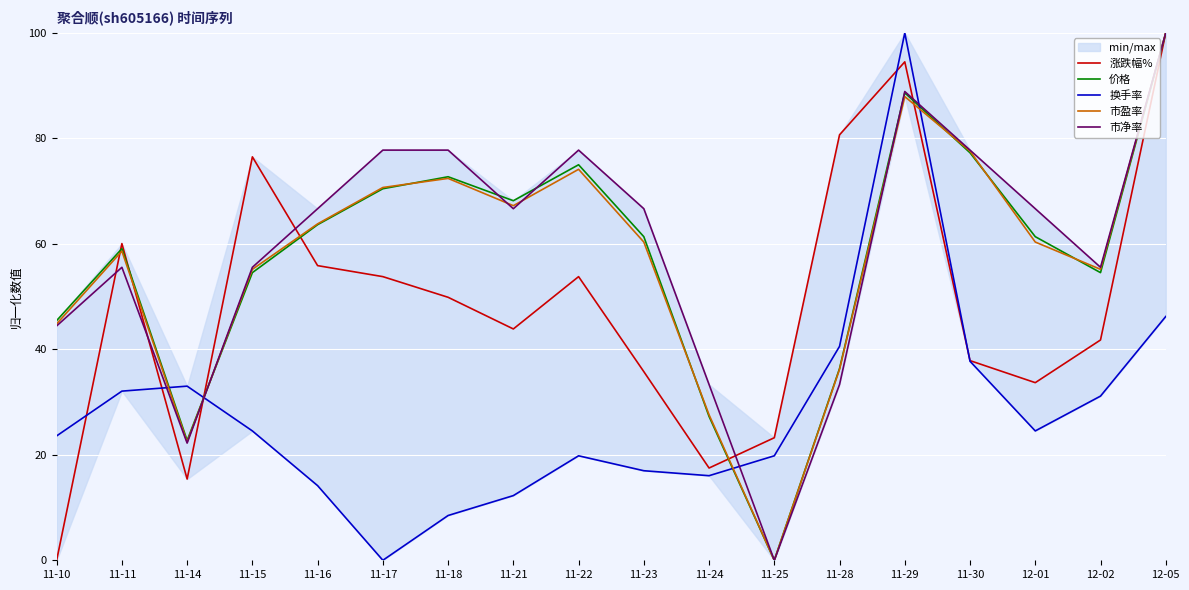

Reading right to left, list all the values displayed in this chart.

涨跌幅%: 100.0	41.8	33.7	37.9	94.5	80.7	23.2	17.5	35.8	53.8	43.9	49.9	53.8	55.9	76.5	15.4	60.1	0.0
价格: 100.0	54.5	61.4	77.3	88.6	36.4	0.0	27.3	61.4	75.0	68.2	72.7	70.5	63.6	54.5	22.7	59.1	45.5
换手率: 46.2	31.1	24.5	37.7	100.0	40.6	19.8	16.0	17.0	19.8	12.3	8.5	0.0	14.2	24.5	33.0	32.1	23.6
市盈率: 100.0	55.2	60.3	77.6	87.9	36.2	0.0	27.6	60.3	74.1	67.2	72.4	70.7	63.8	55.2	22.4	58.6	44.8
市净率: 100.0	55.6	66.7	77.8	88.9	33.3	0.0	33.3	66.7	77.8	66.7	77.8	77.8	66.7	55.6	22.2	55.6	44.4